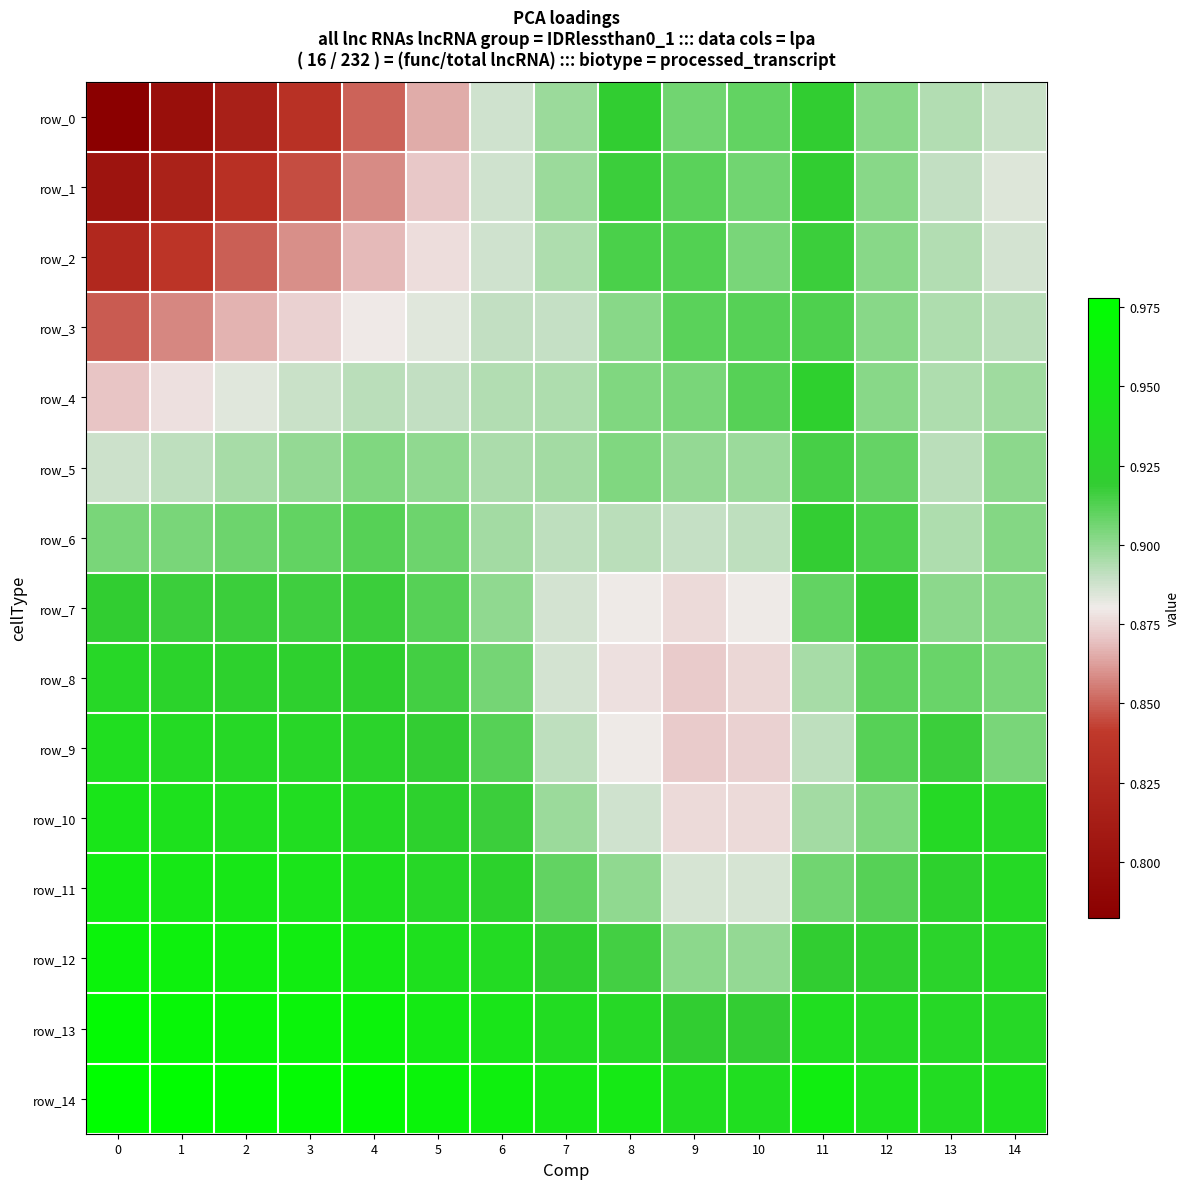

What is the total value across all series at 14?

13.6